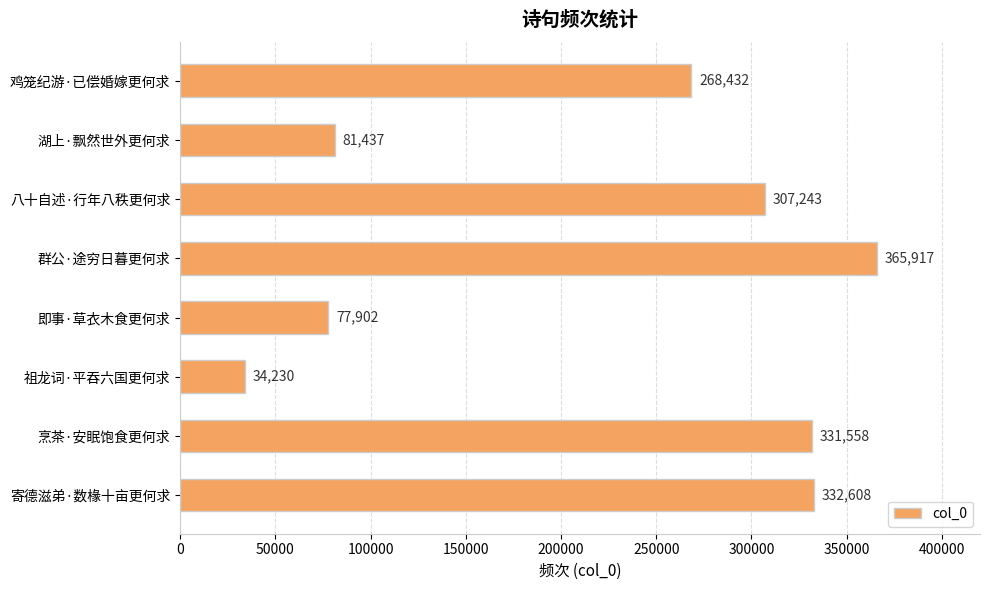

Which has a higher value, 即事·草衣木食更何求 or 八十自述·行年八秩更何求?

八十自述·行年八秩更何求